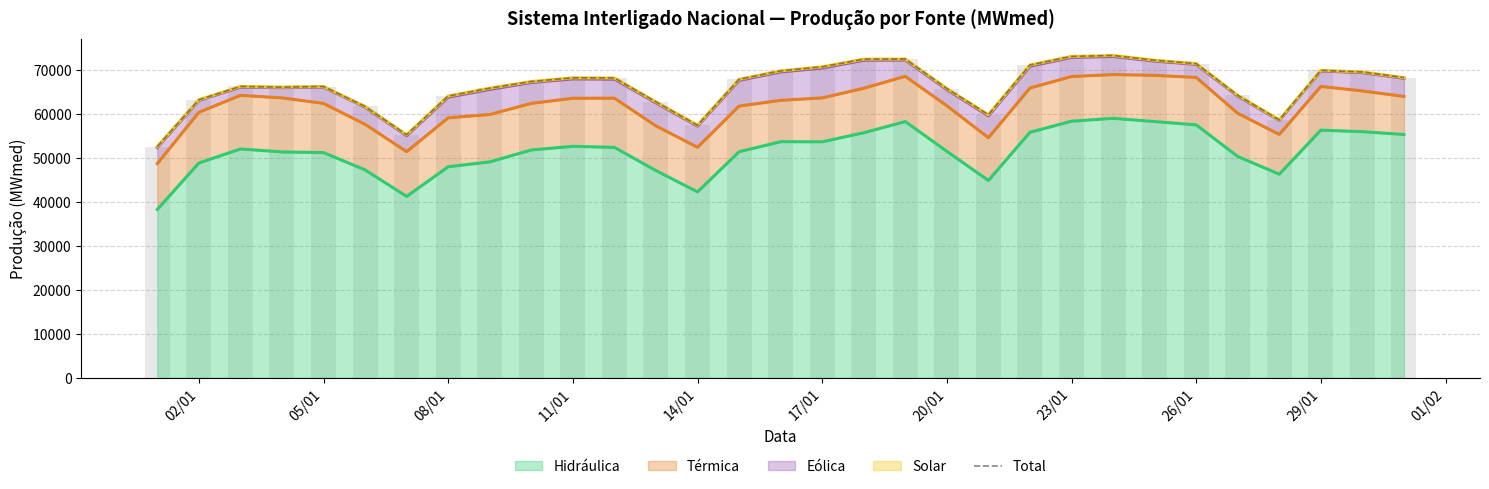

What is the value of the 16th bar from the left?

69863.5